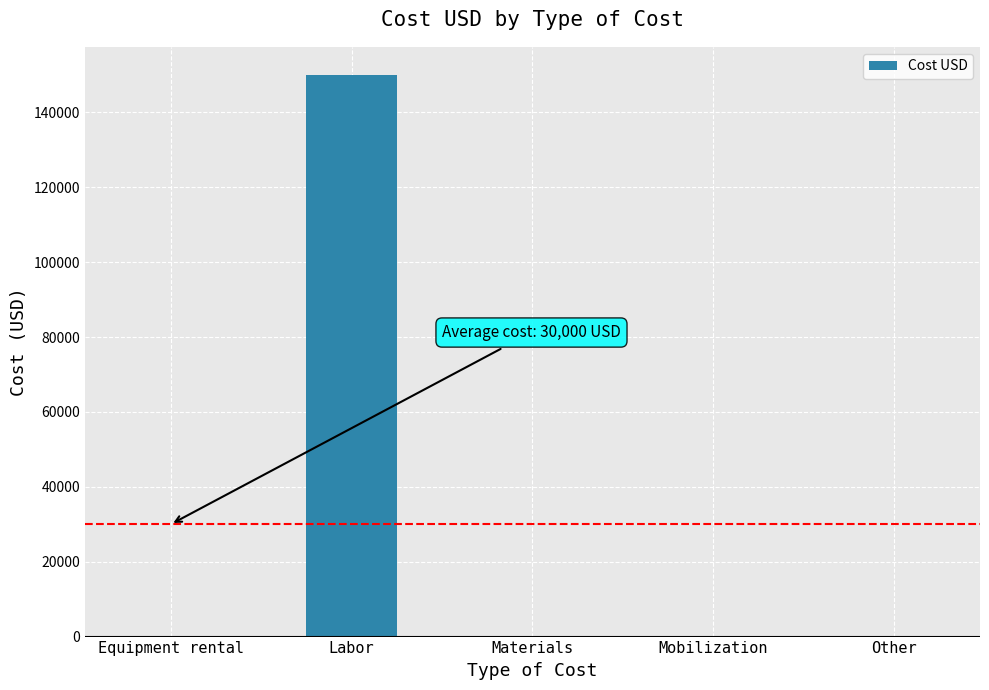

The value at Other is 0. True or false?

True